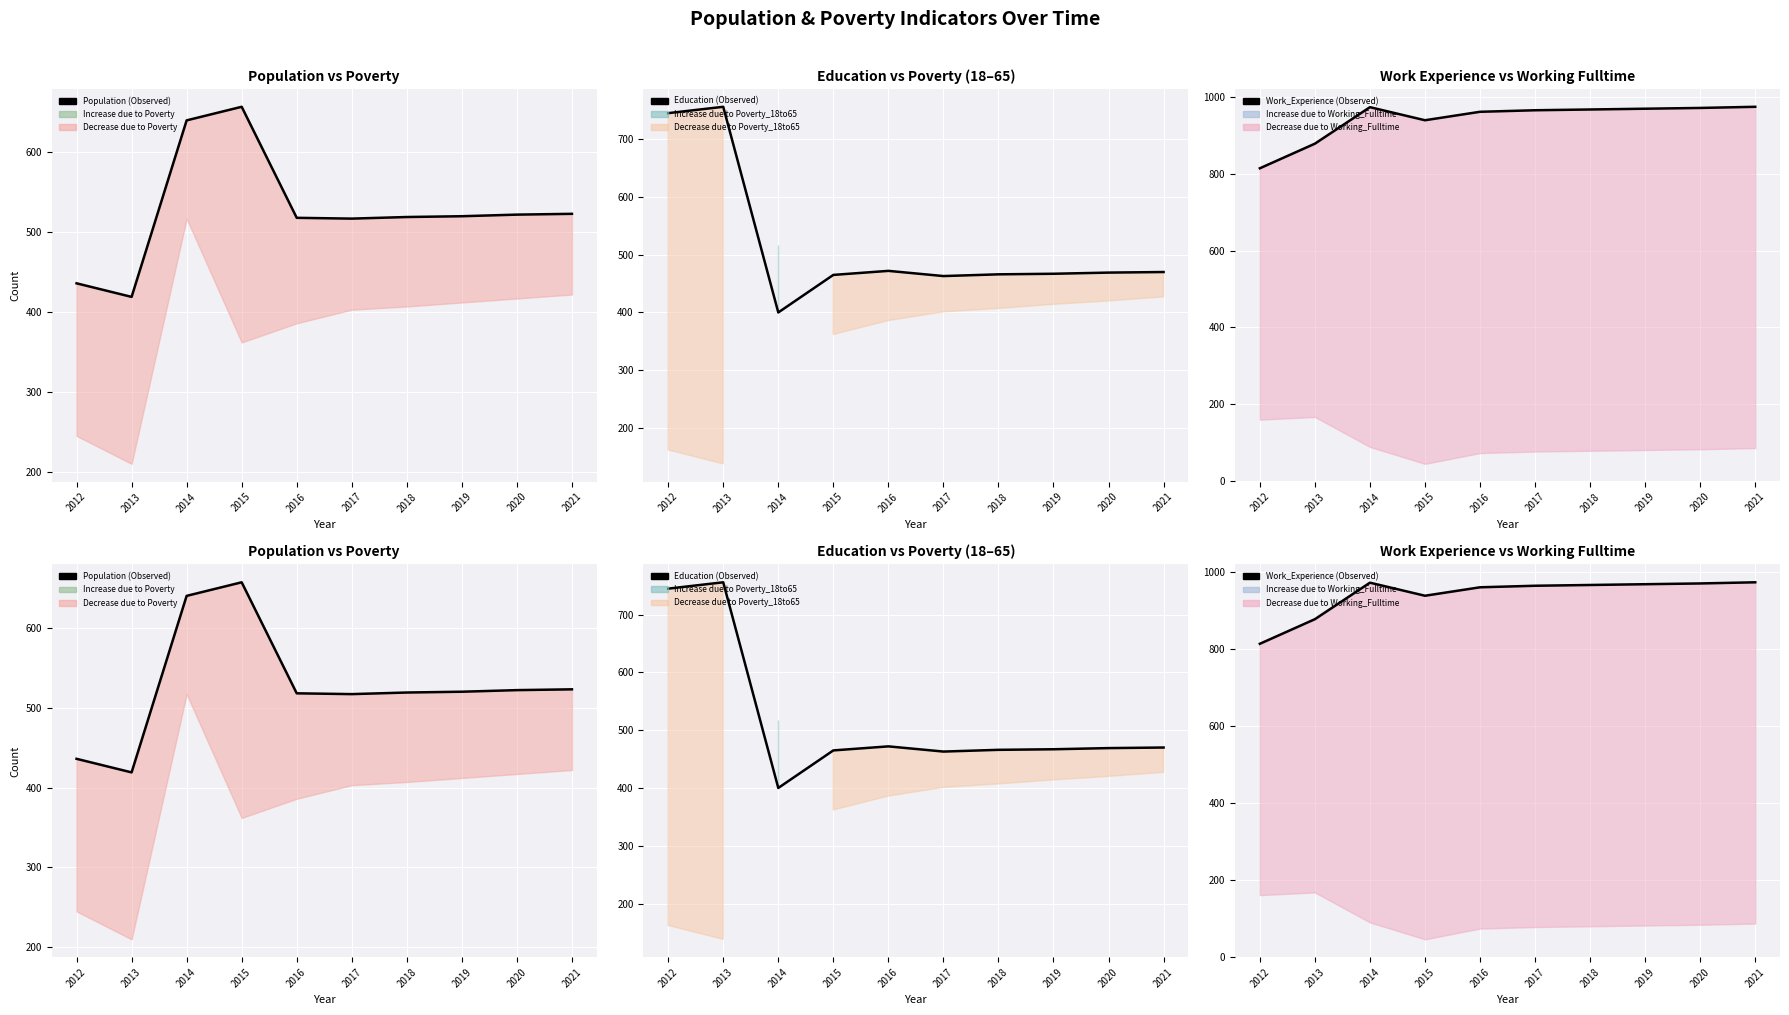

How many values in the Education (Observed) series are below 469?

5